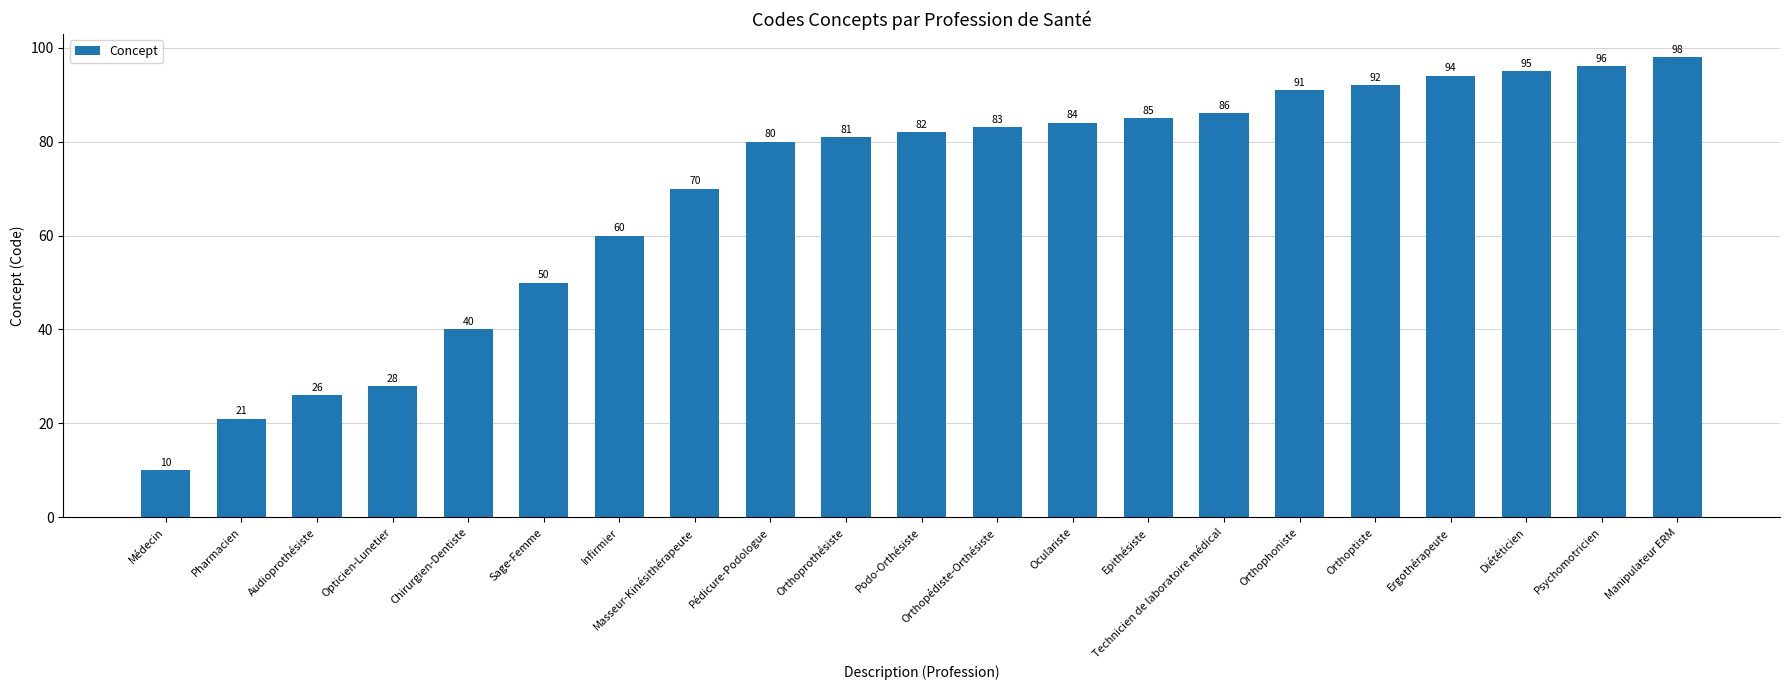

Reading left to right, what are all the values shown in this chart?

10	21	26	28	40	50	60	70	80	81	82	83	84	85	86	91	92	94	95	96	98